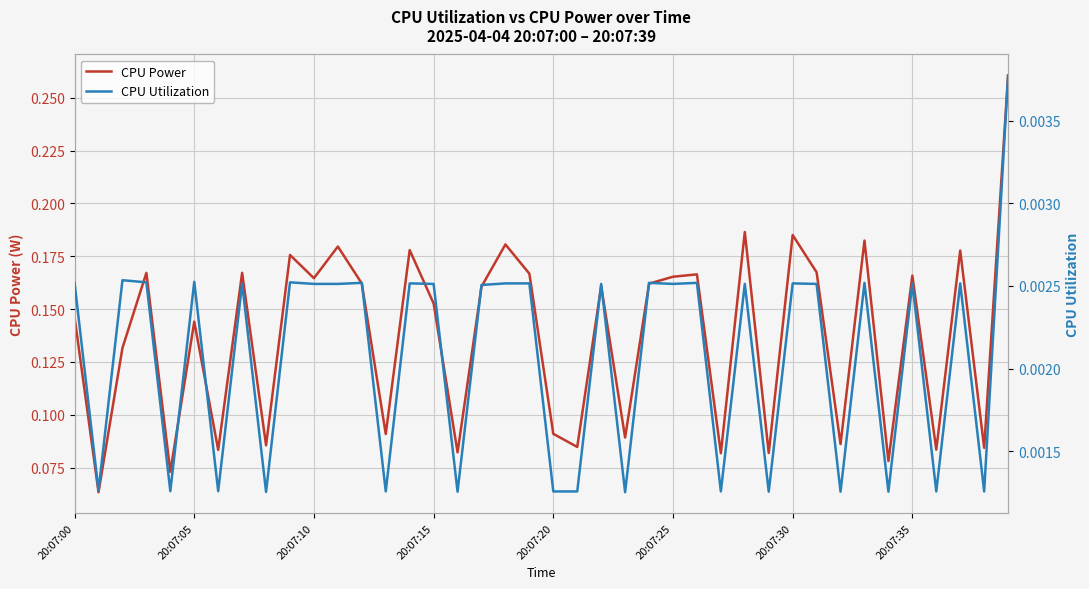

The CPU Power series shows 0.3 at 20:07:10. True or false?

False